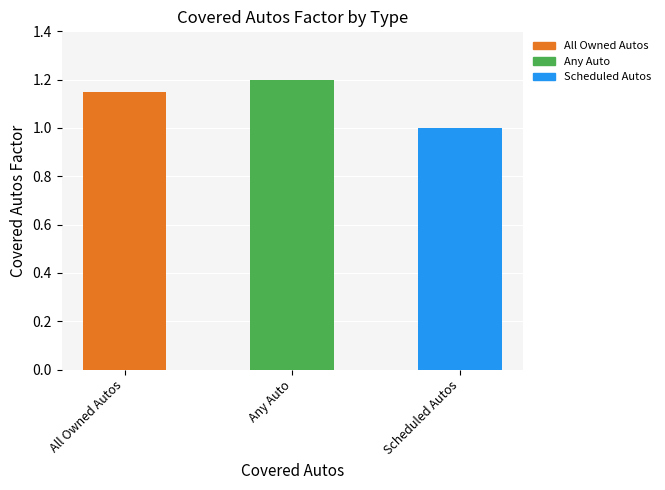

What position from the right is All Owned Autos?

3